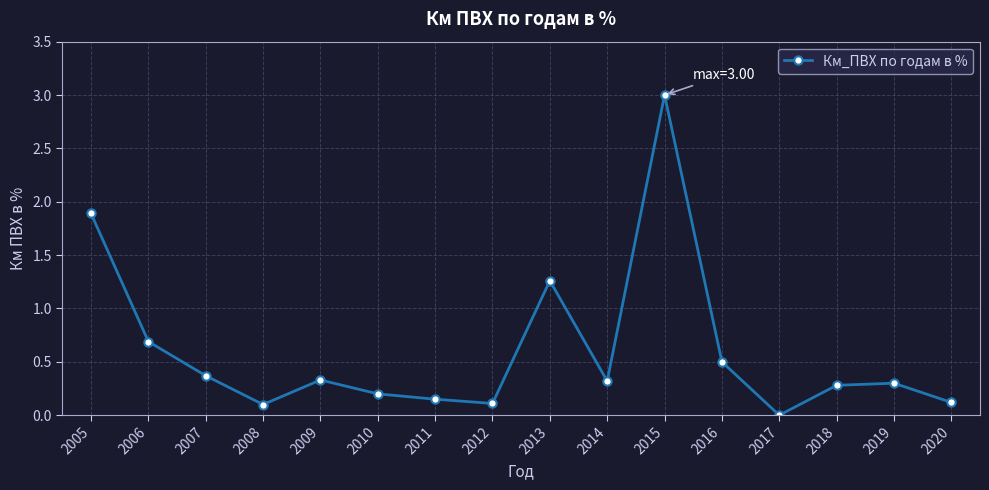

What is the difference between the maximum and minimum values?

3.0